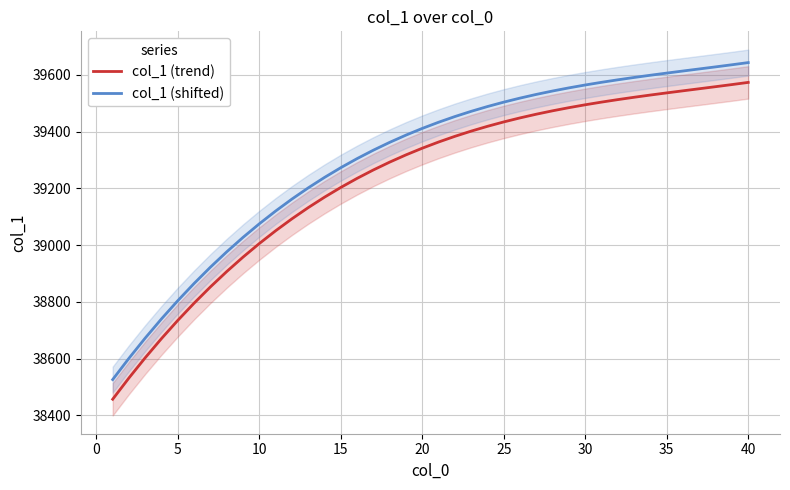

How many data points in col_1 (trend) are above 39363?

20